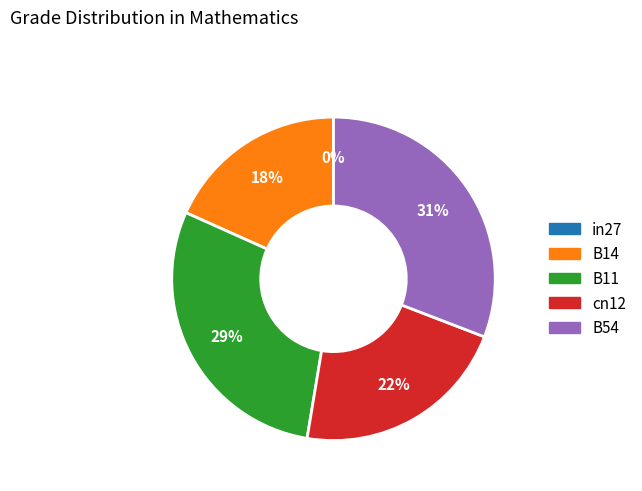

Rank the categories by value from highest to lowest.

B54, B11, cn12, B14, in27